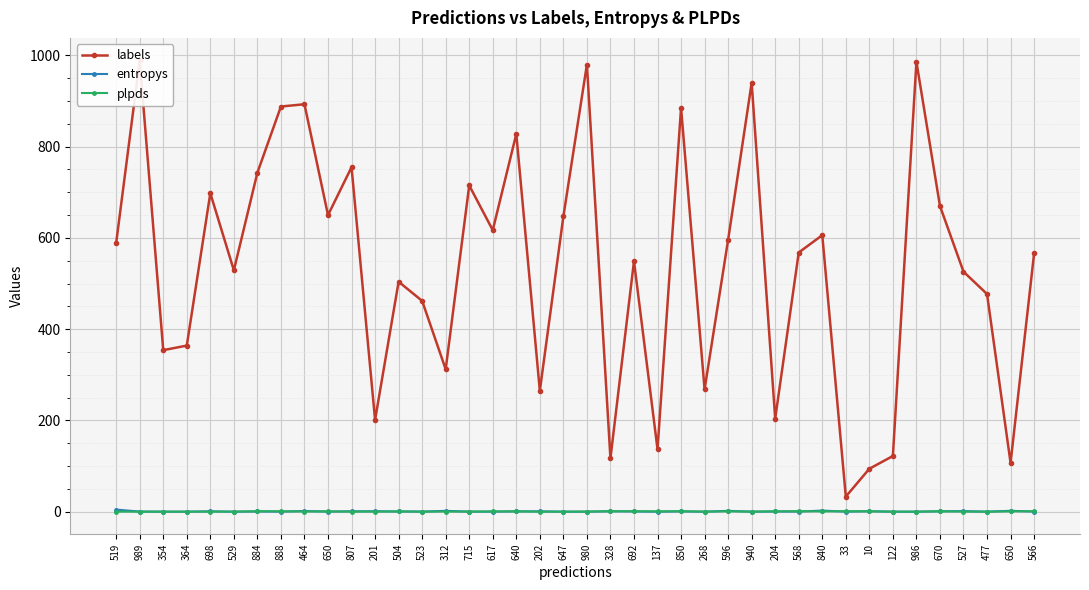

Which series has the largest total across all categories?

labels